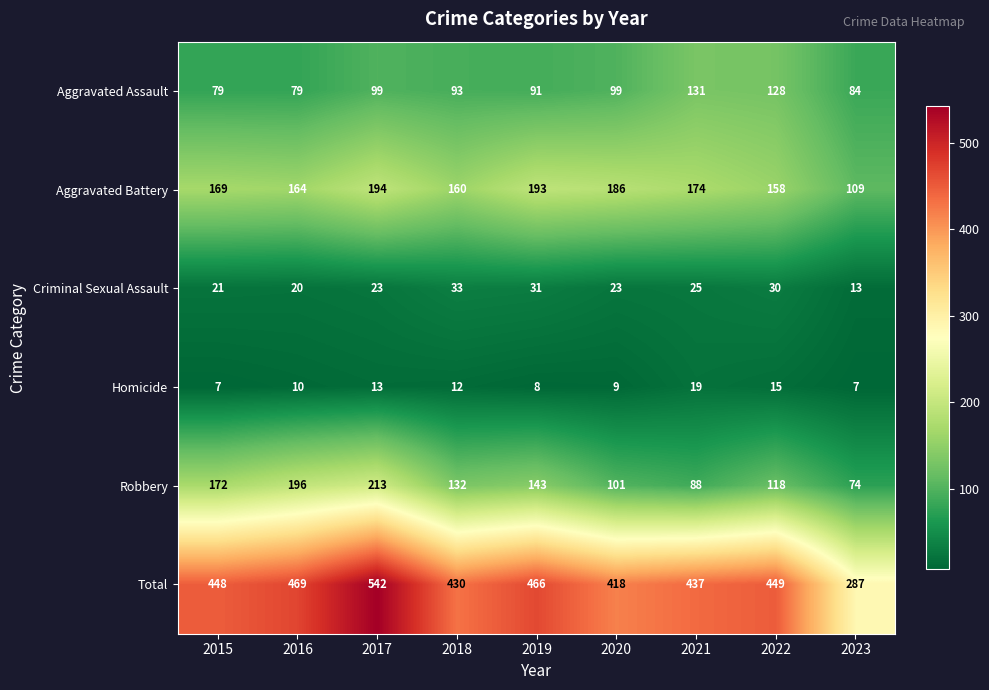

Which series has the largest total across all categories?

Total